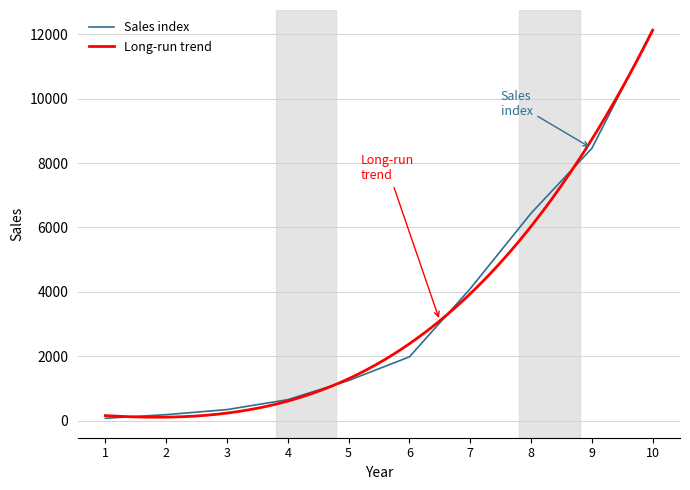

Reading left to right, what are all the values shown in this chart?

1=70	2=183	3=340	4=649	5=1243	6=1979	7=4096	8=6440	9=8459	10=12154